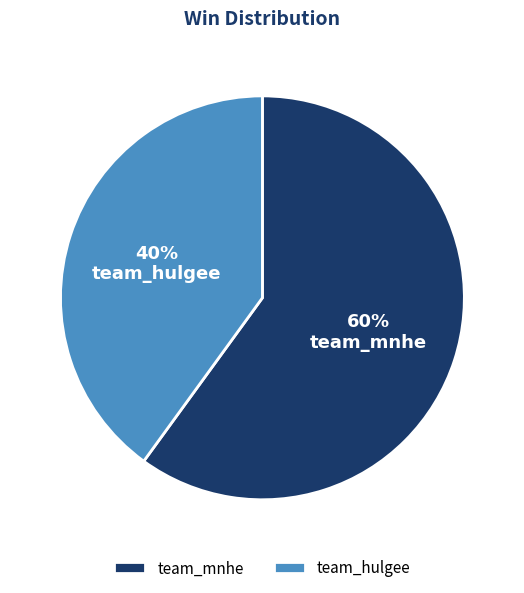

What is the ratio of the value at team_mnhe to the value at team_hulgee?

1.5